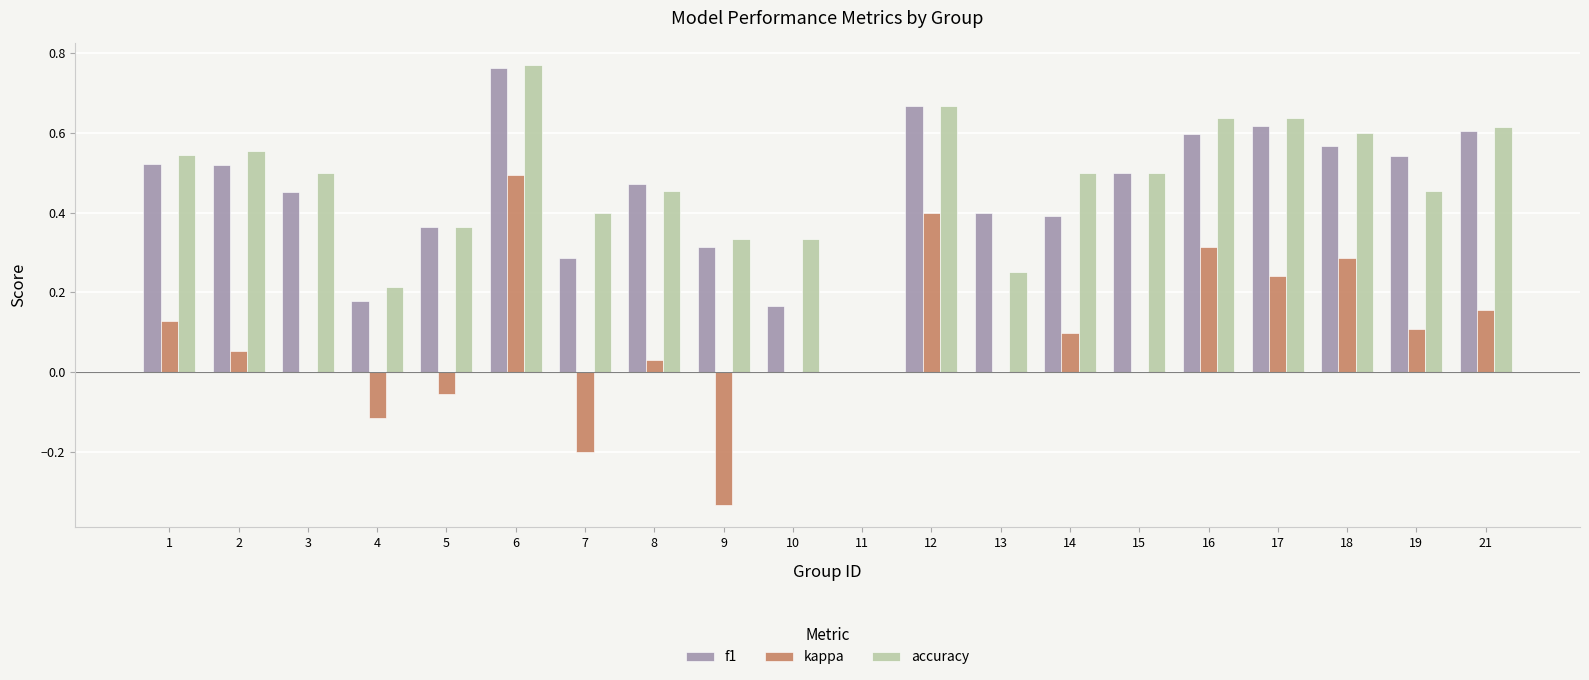

What is the total value across all series at 16?

1.5